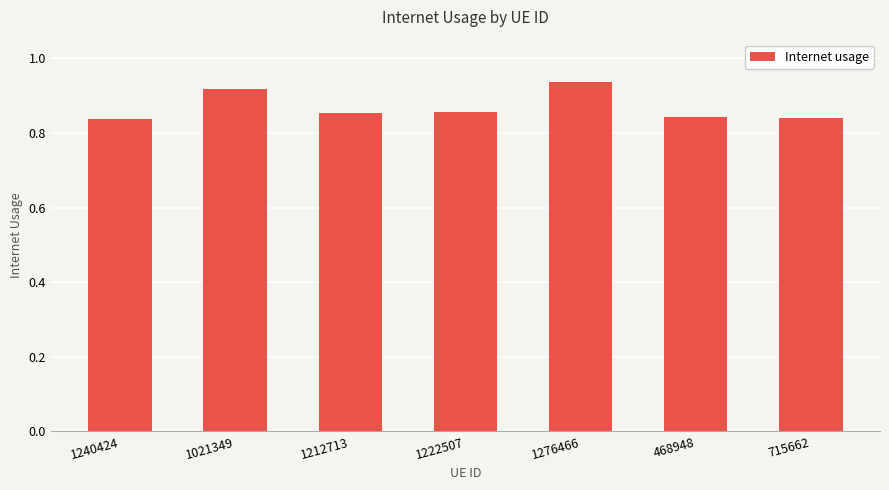

What is the sum of all values?

6.1